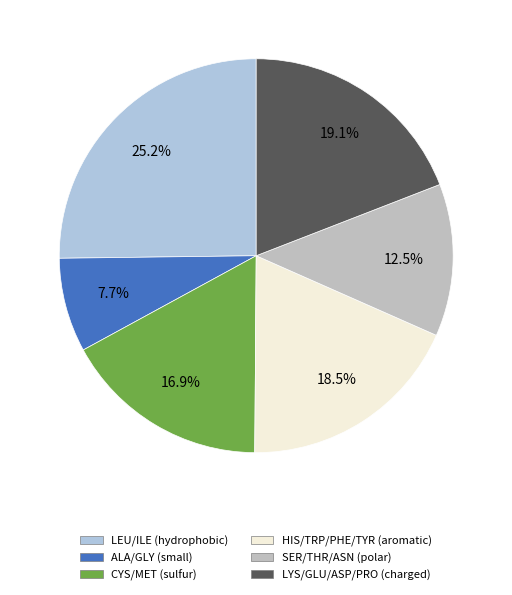

Is there a majority slice in this chart?

No